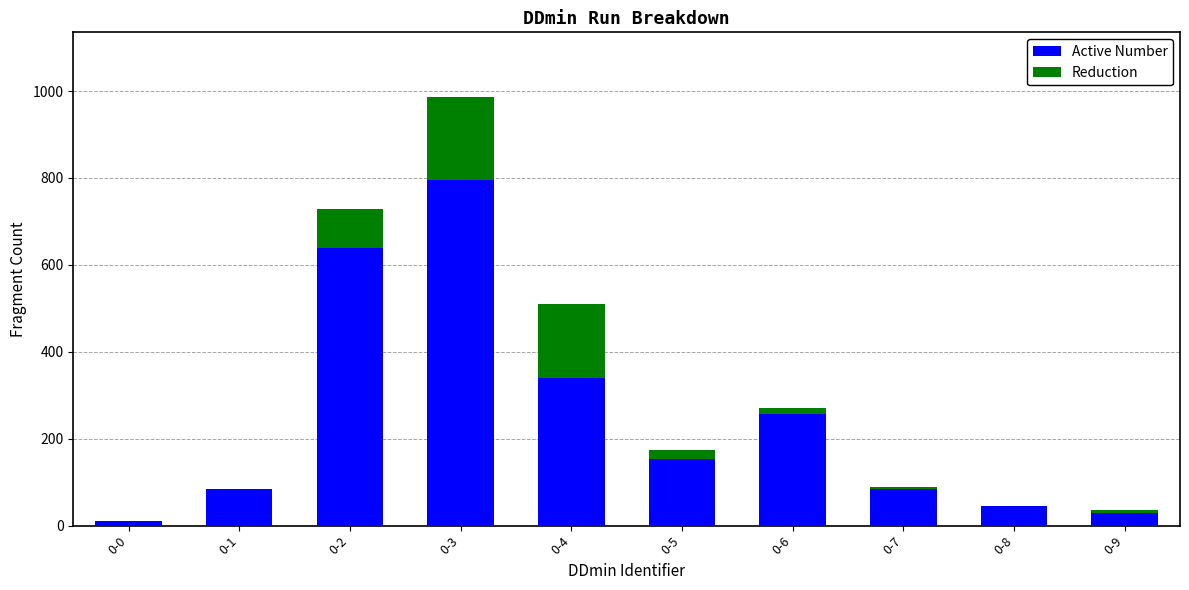

At which category is the sum across all series the highest?

0-3